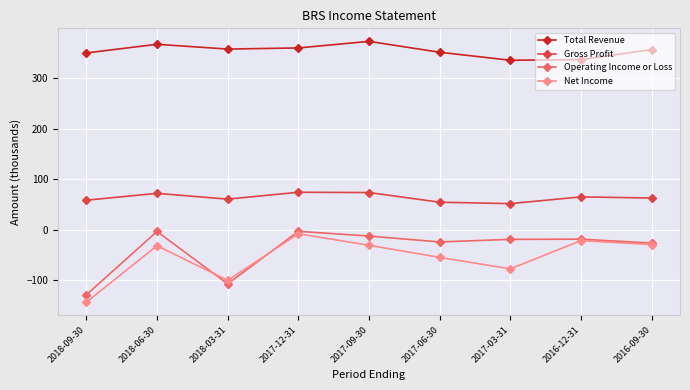

Which label corresponds to the largest value in the chart?

2017-09-30